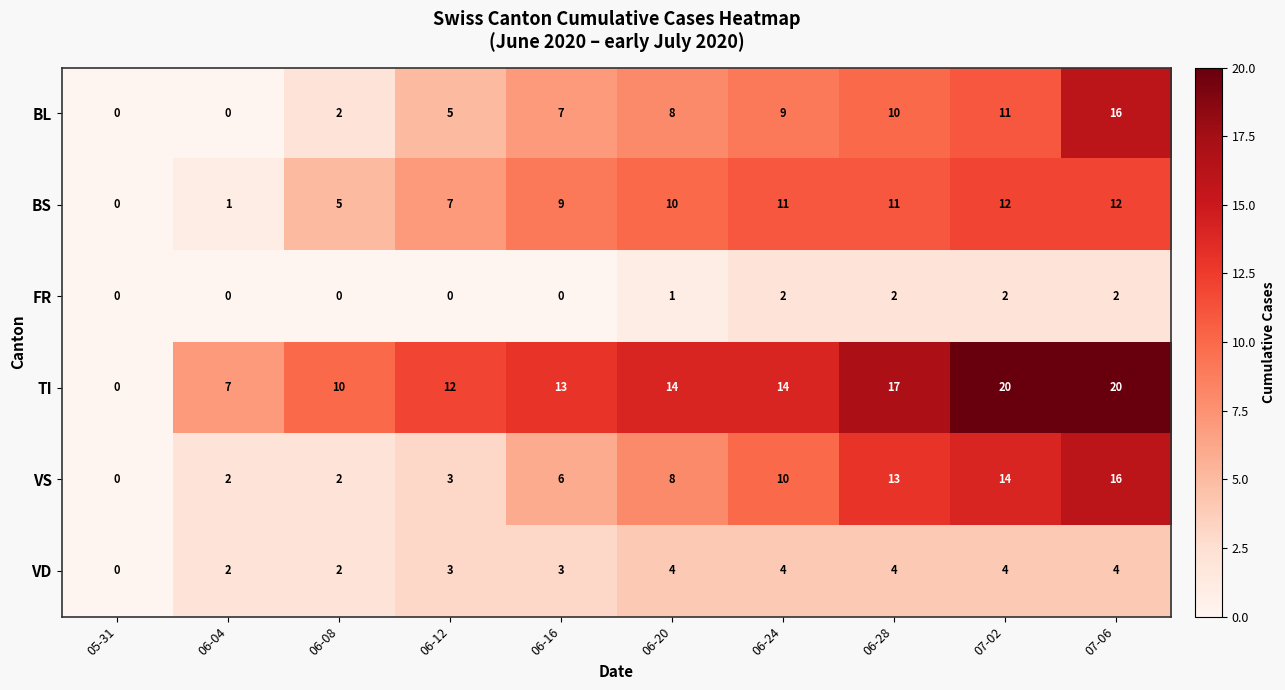

The FR series shows 1 at 06-20. True or false?

True